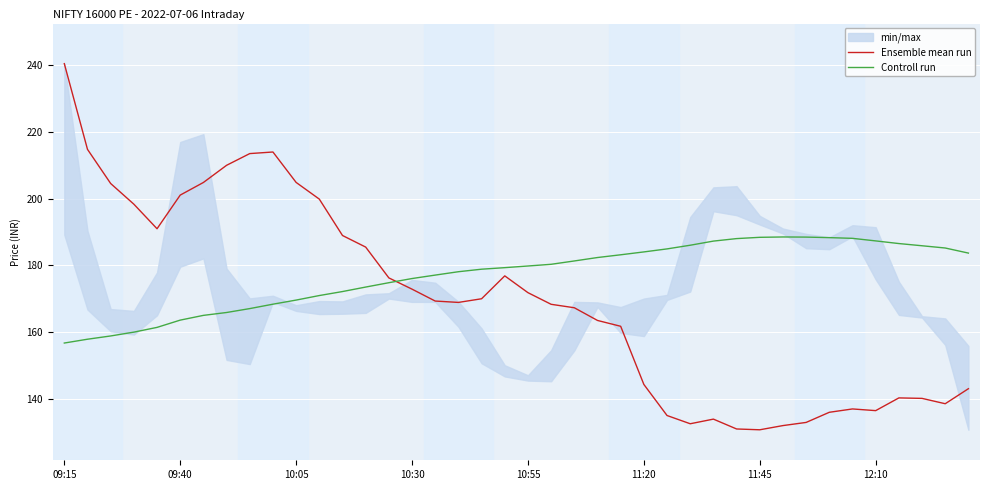

What is the minimum value for Controll run?

156.7